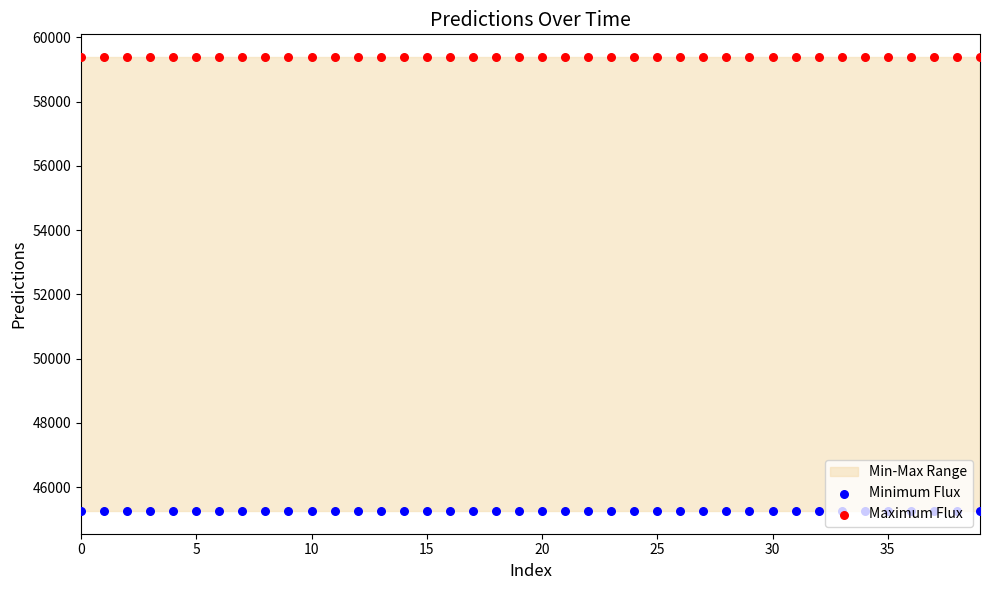

Is the value of Minimum Flux at 30 greater than the value of Maximum Flux at 18?

No